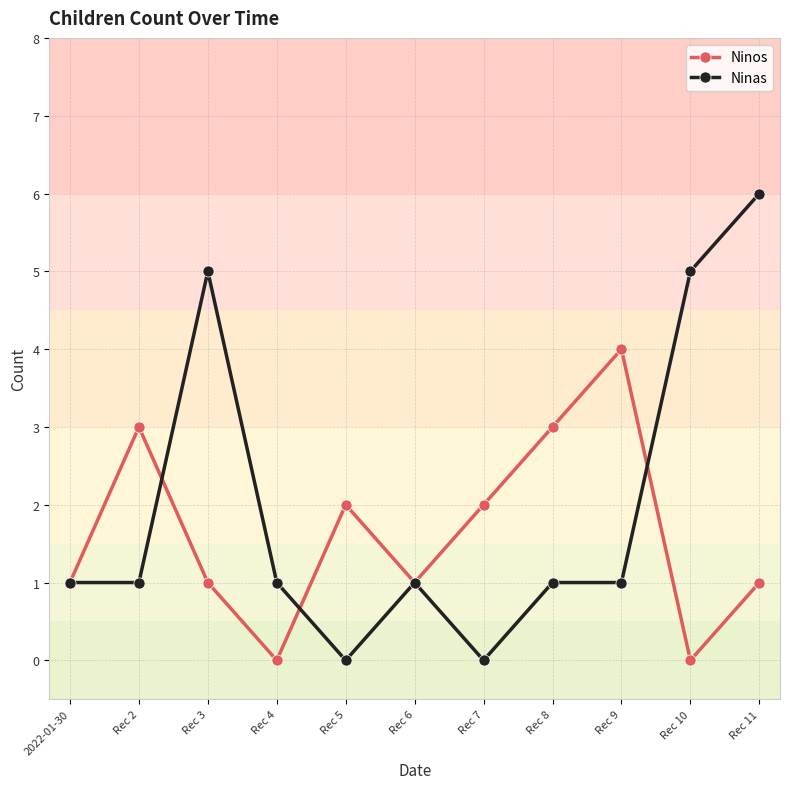

Reading left to right, list all the values displayed in this chart.

Ninos: 2022-01-30=1	Rec 2=3	Rec 3=1	Rec 4=0	Rec 5=2	Rec 6=1	Rec 7=2	Rec 8=3	Rec 9=4	Rec 10=0	Rec 11=1
Ninas: 2022-01-30=1	Rec 2=1	Rec 3=5	Rec 4=1	Rec 5=0	Rec 6=1	Rec 7=0	Rec 8=1	Rec 9=1	Rec 10=5	Rec 11=6